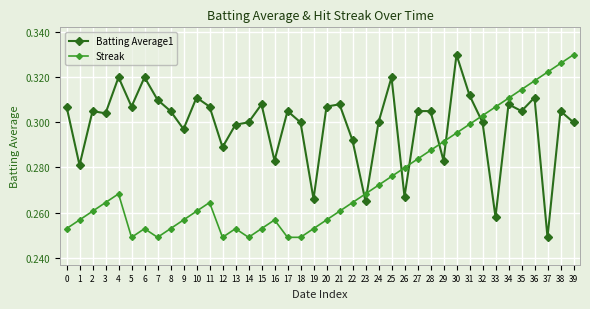

How many times do Streak and Batting Average1 cross each other?

7